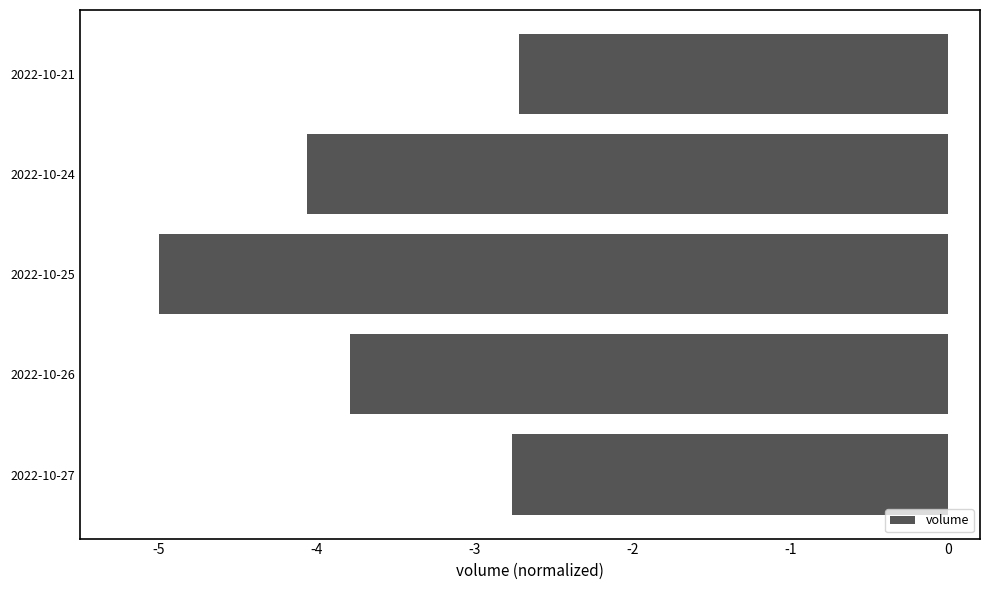

List the labels in order of value, smallest first.

2022-10-25, 2022-10-24, 2022-10-26, 2022-10-27, 2022-10-21